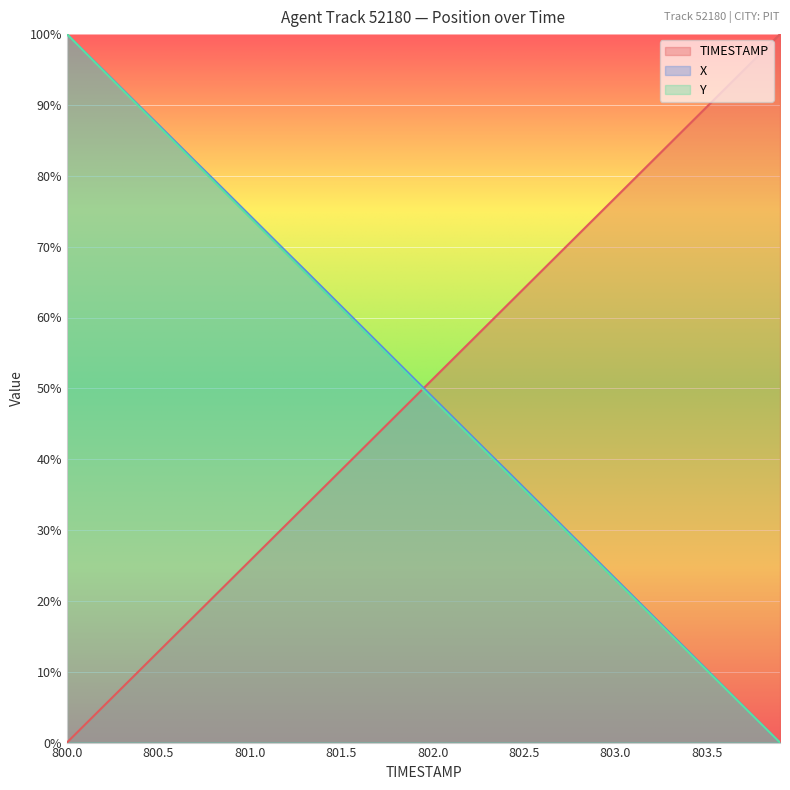

At which category is the sum across all series the highest?

800.0